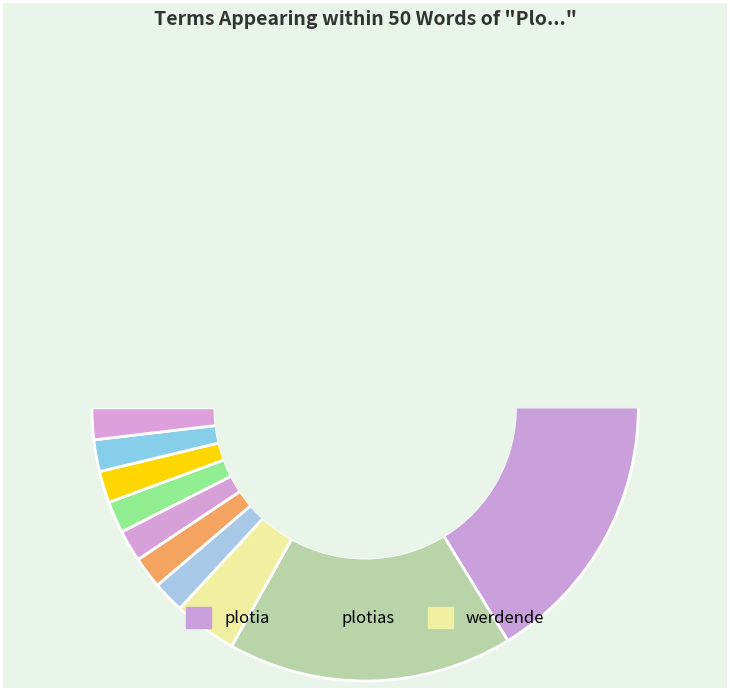

Does lieblicher account for over 50% of the chart?

No